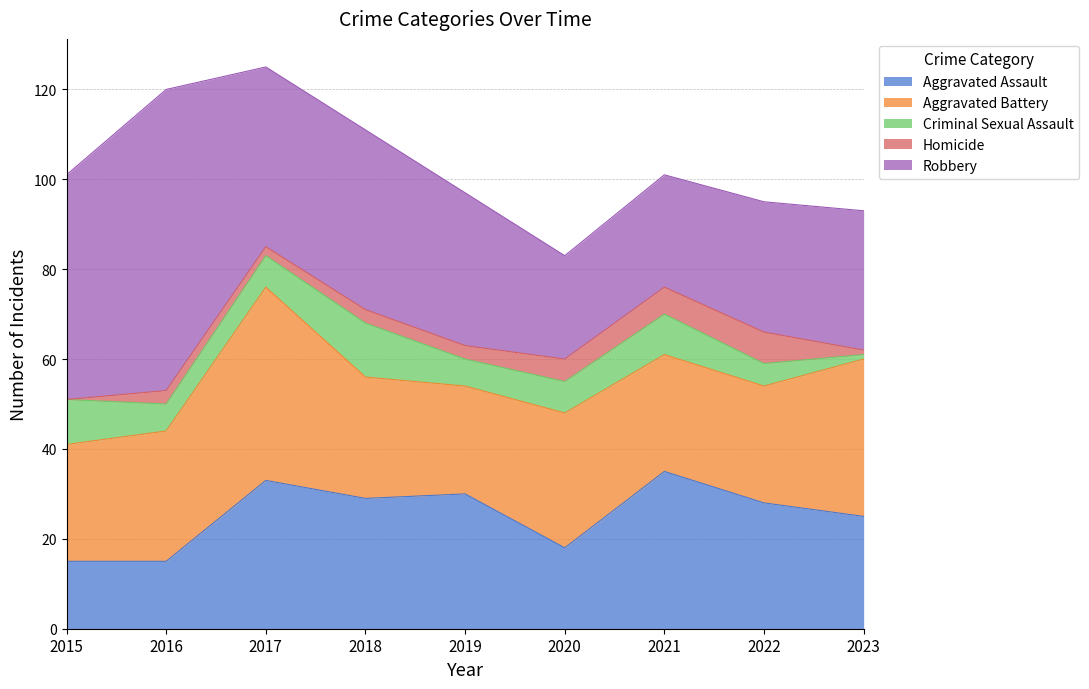

Where is the first local maximum for Aggravated Battery?

2017